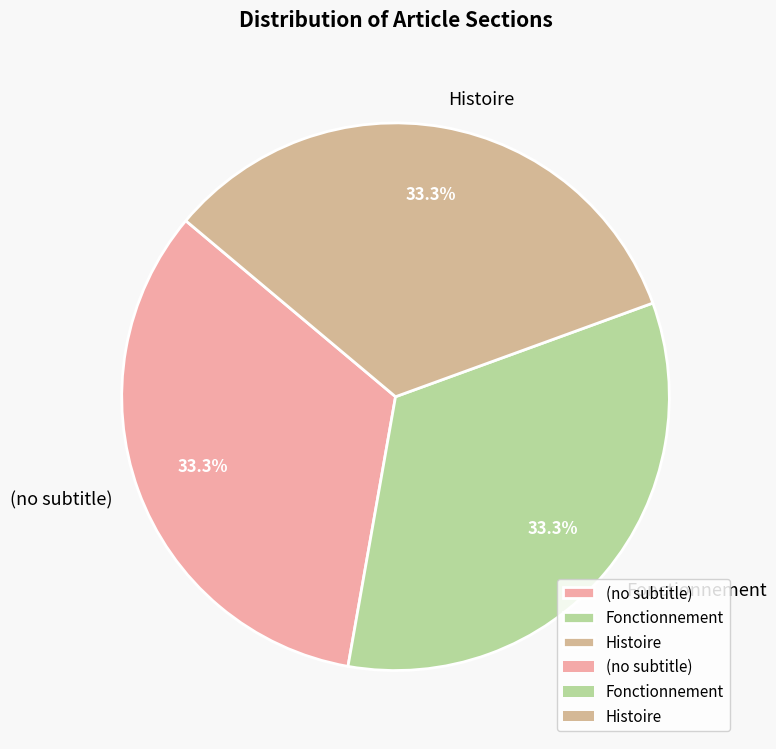

Combined, what portion of the pie is Histoire and (no subtitle)?

66.7%